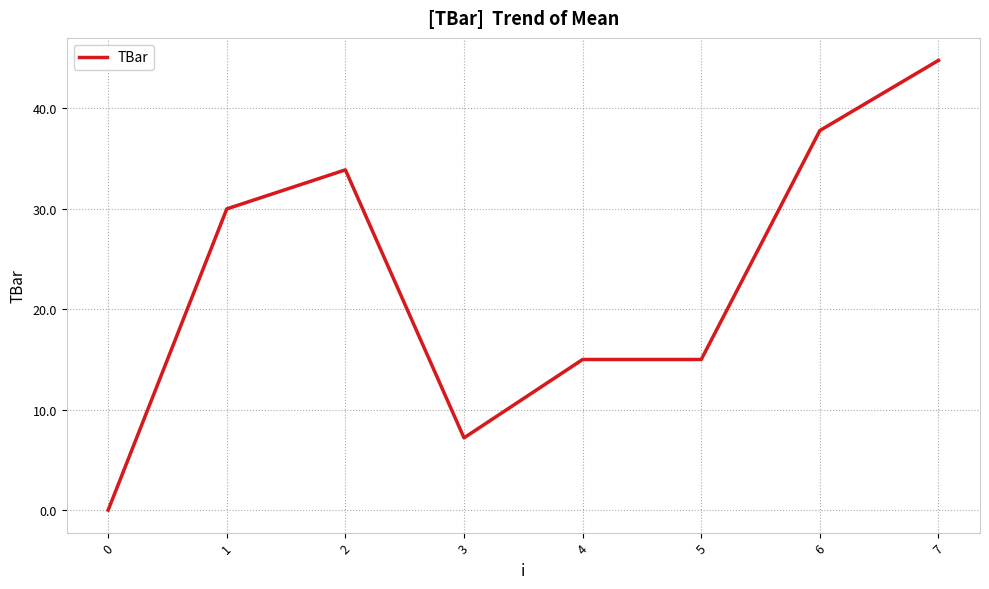

What is the sum of the values at 7 and 6?

82.6